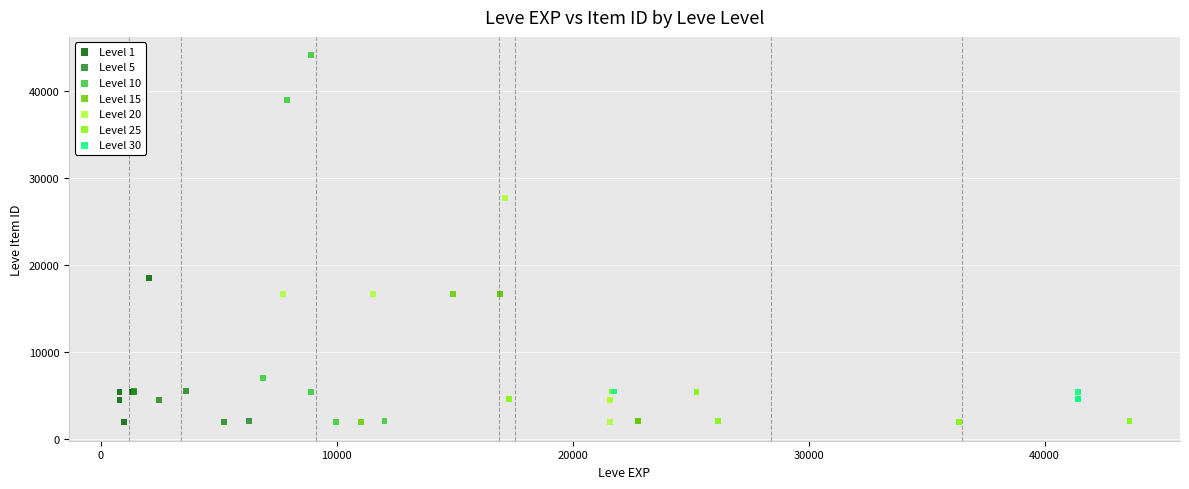

Which series has the widest spread of Y values?

Level 10